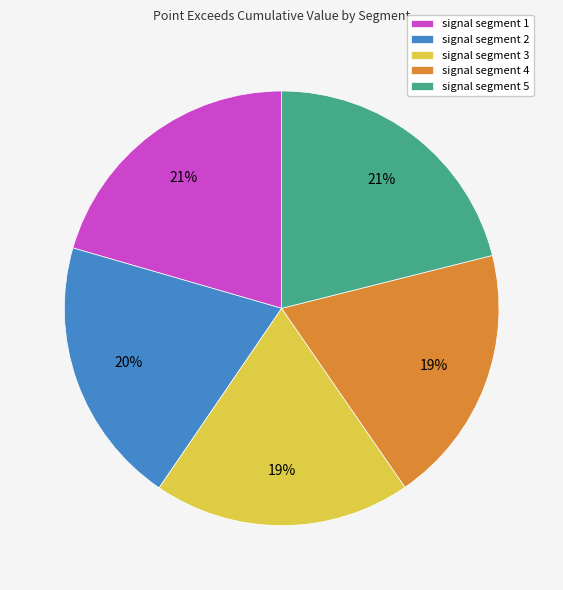

To the nearest percent, what percentage of the pie is signal segment 2?

20%